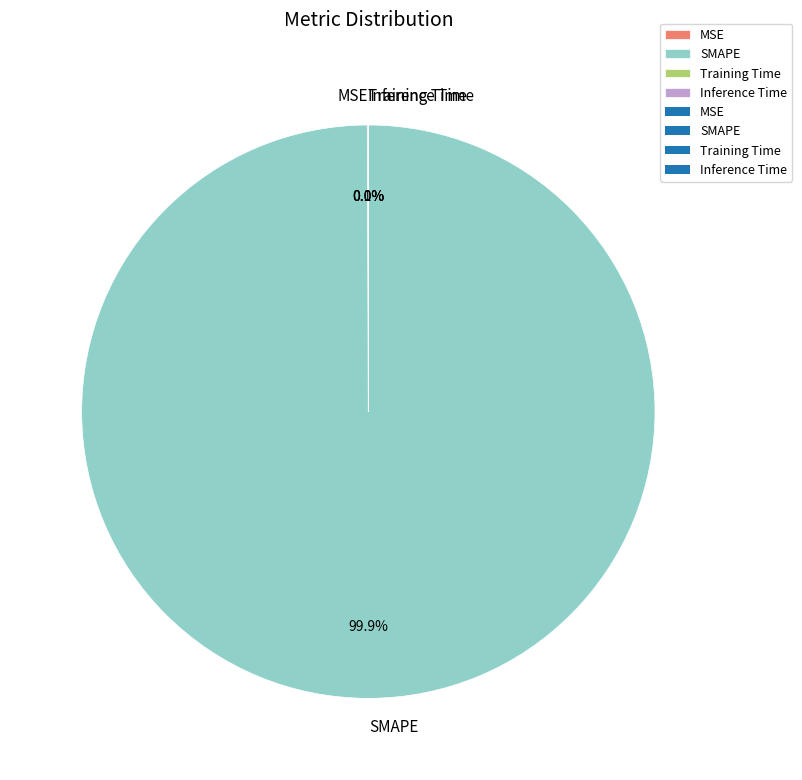

Does any single category account for the majority?

Yes